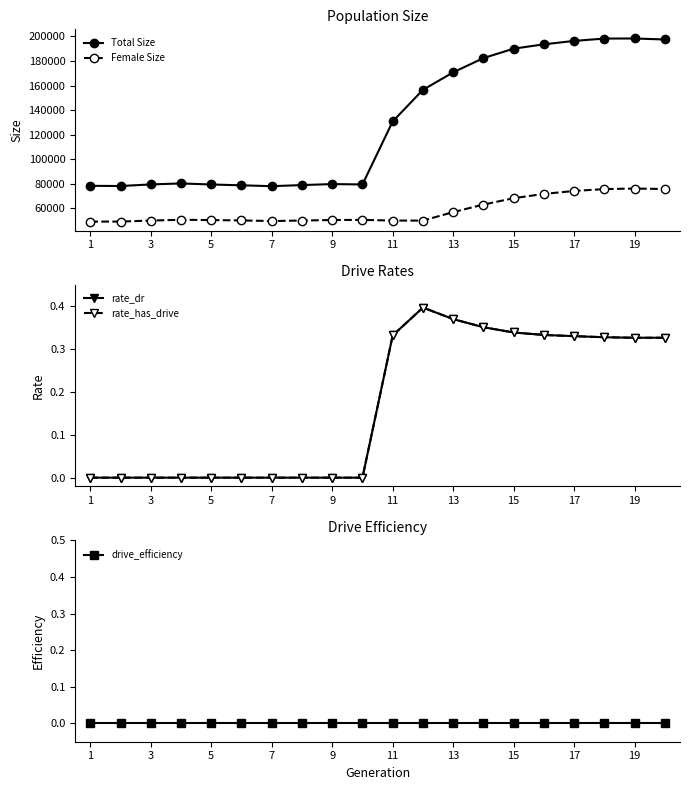

Reading left to right, transcribe all the data shown in this chart.

Total Size: 78248.0	78077.0	79376.0	80177.0	79323.0	78658.0	77952.0	78836.0	79671.0	79347.0	130732.0	156512.0	170767.0	182381.0	190069.0	193613.0	196392.0	198314.0	198367.0	197547.0
Female Size: 49064.0	49109.0	49896.0	50564.0	50298.0	50028.0	49516.0	49944.0	50354.0	50470.0	49922.0	49876.0	56821.0	62948.0	68169.0	71637.0	74059.0	75568.0	76032.0	75627.0
rate_dr: 0.0	0.0	0.0	0.0	0.0	0.0	0.0	0.0	0.0	0.0	0.3	0.4	0.4	0.4	0.3	0.3	0.3	0.3	0.3	0.3
rate_has_drive: 0.0	0.0	0.0	0.0	0.0	0.0	0.0	0.0	0.0	0.0	0.3	0.4	0.4	0.4	0.3	0.3	0.3	0.3	0.3	0.3
drive_efficiency: 0.0	0.0	0.0	0.0	0.0	0.0	0.0	0.0	0.0	0.0	0.0	0.0	0.0	0.0	0.0	0.0	0.0	0.0	0.0	0.0